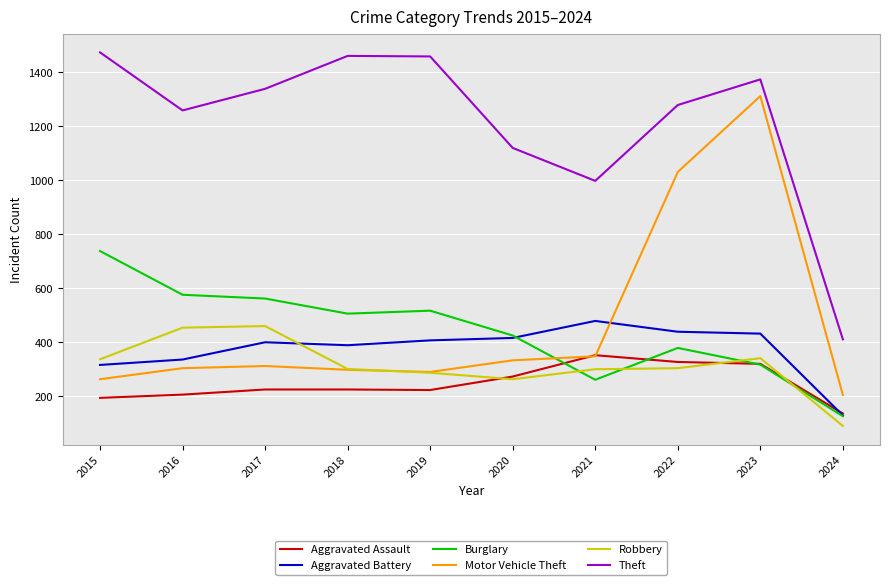

What is the total value across all series at 2024?

1097